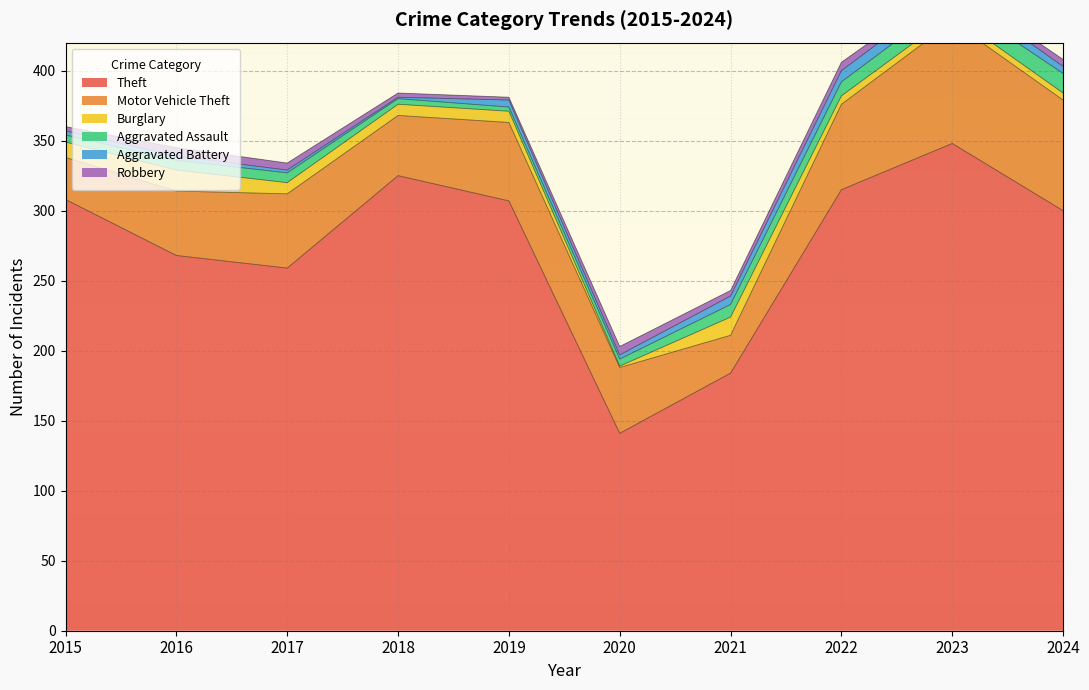

Which series has the largest range (max minus min)?

Theft